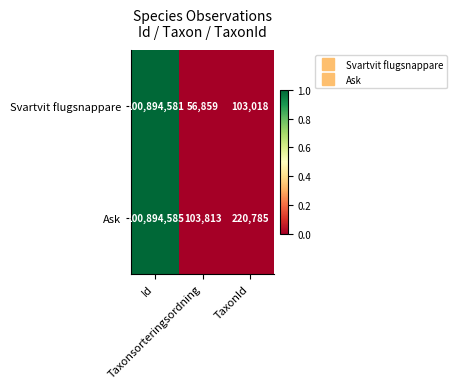

At which category is the sum across all series the highest?

Id